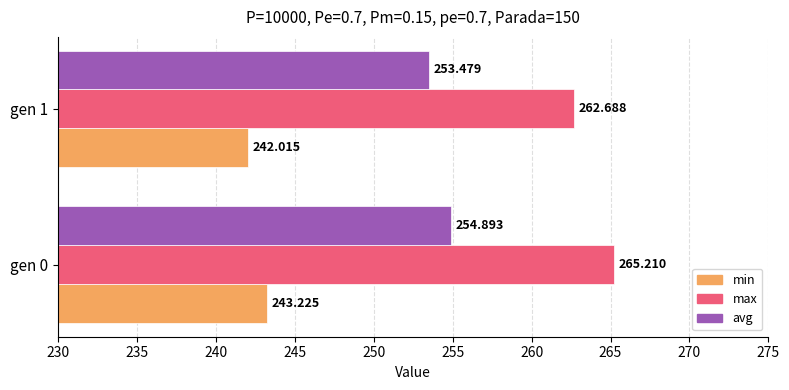

Which series has the largest total across all categories?

max